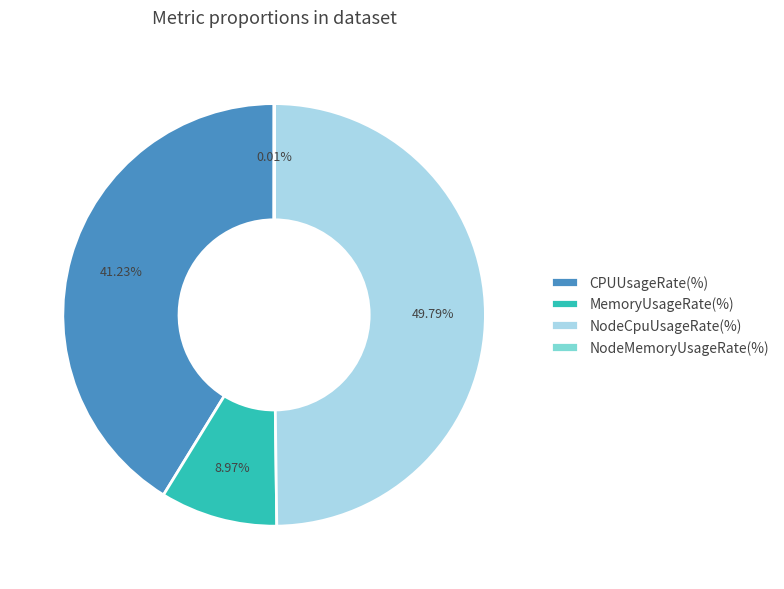

What is the largest slice in the pie chart?

NodeCpuUsageRate(%)